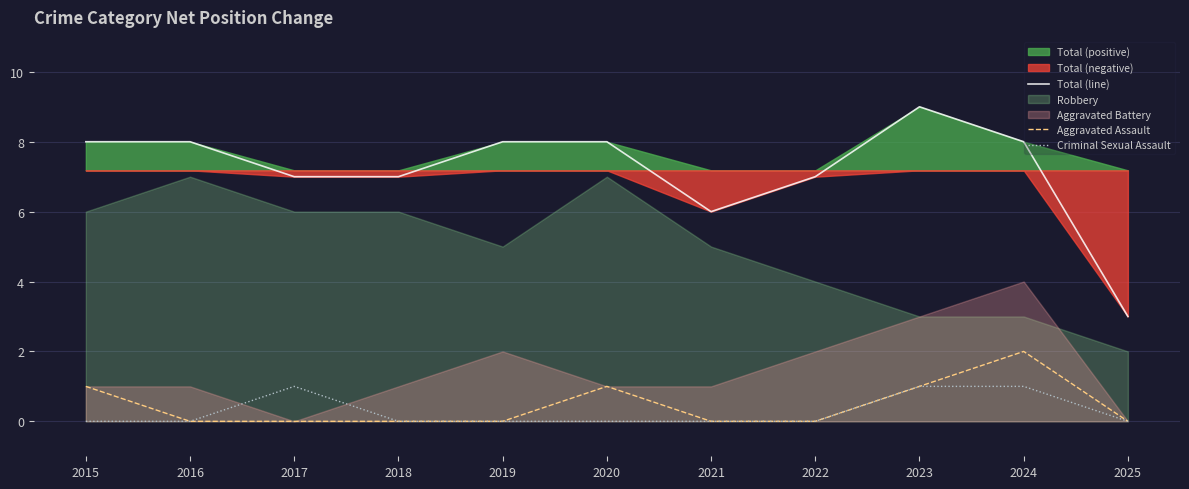

True or false: Aggravated Assault has more than 0 interior local peaks.

True